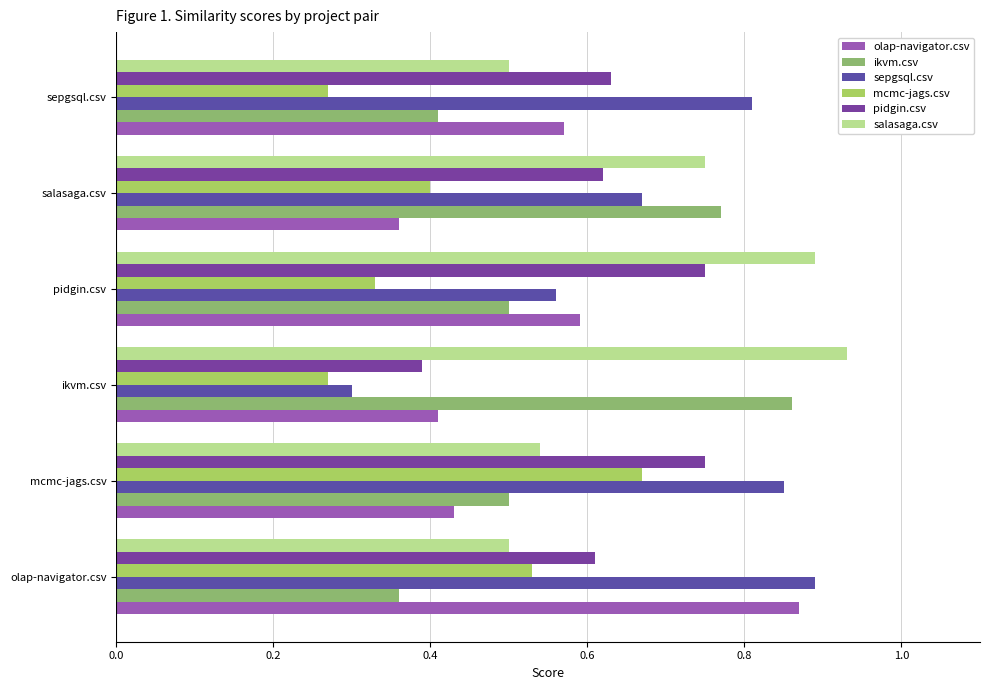

What position from the right is 0.6?

3